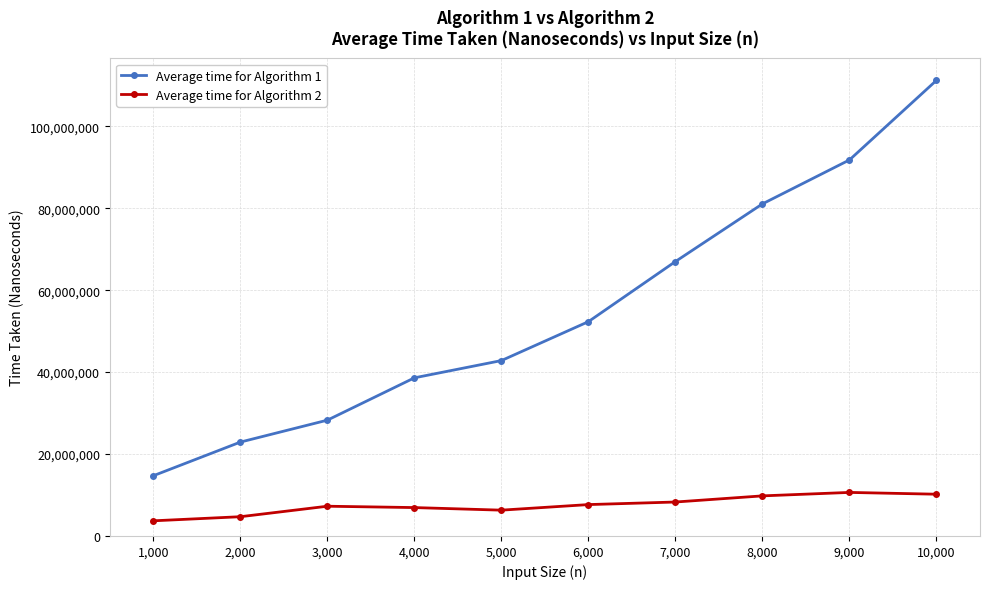

What is the total value across all series at 2,000?

27616780